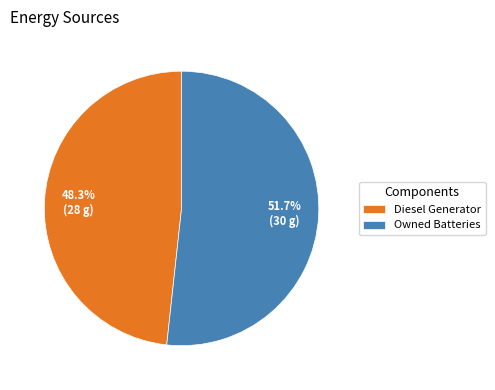

To the nearest percent, what is the combined percentage of Diesel Generator and Owned Batteries?

100%